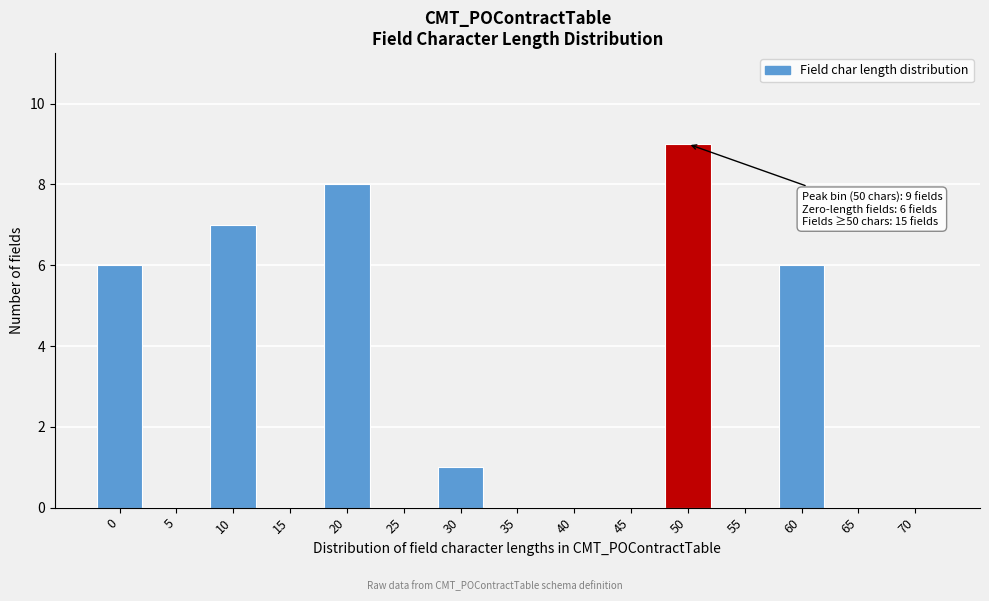

Reading left to right, list all the values displayed in this chart.

0=6	5=0	10=7	15=0	20=8	25=0	30=1	35=0	40=0	45=0	50=9	55=0	60=6	65=0	70=0